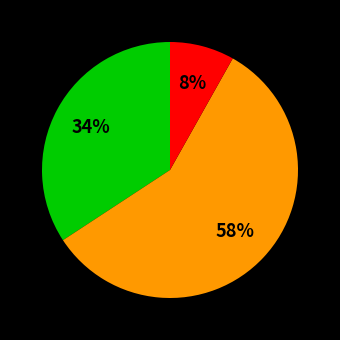

Does any single category account for the majority?

Yes